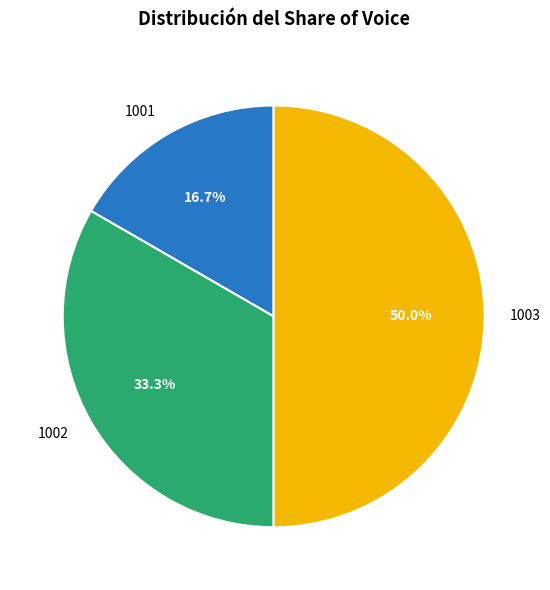

To the nearest percent, what is the combined percentage of 1001 and 1002?

50%